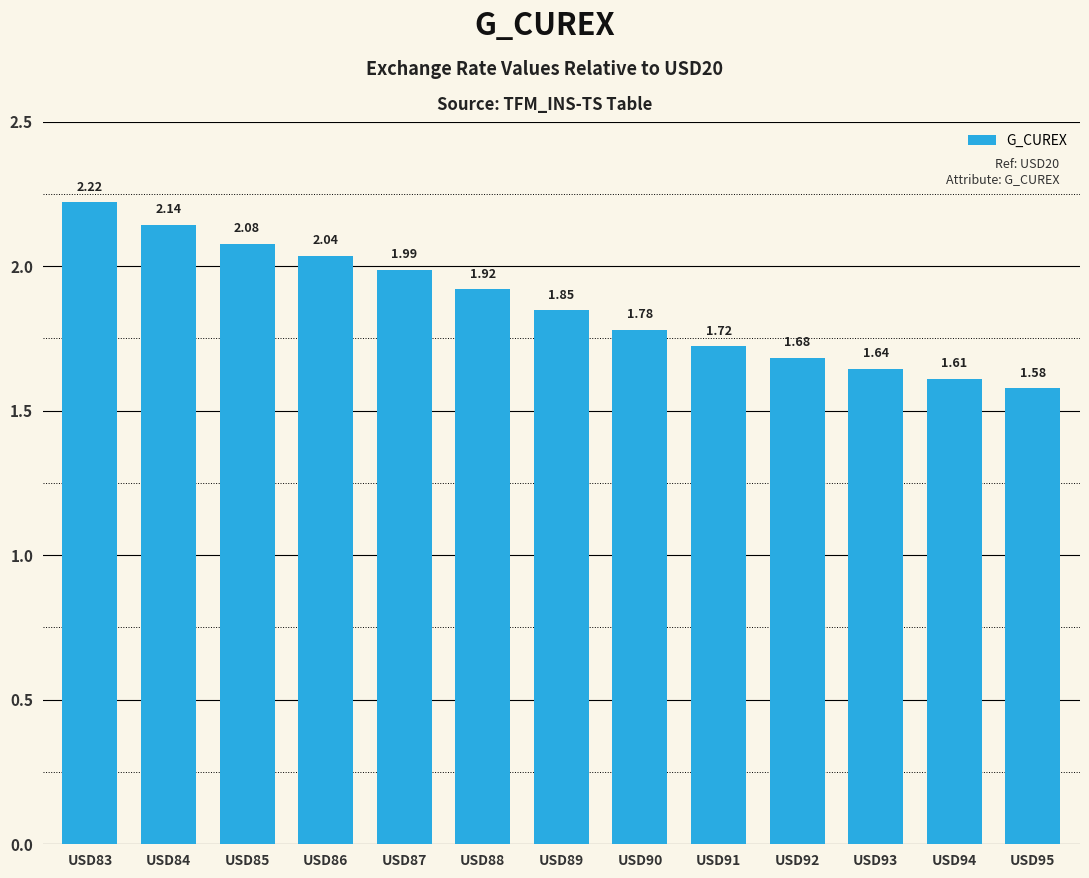

What is the change in value from USD90 to USD94?

-0.2